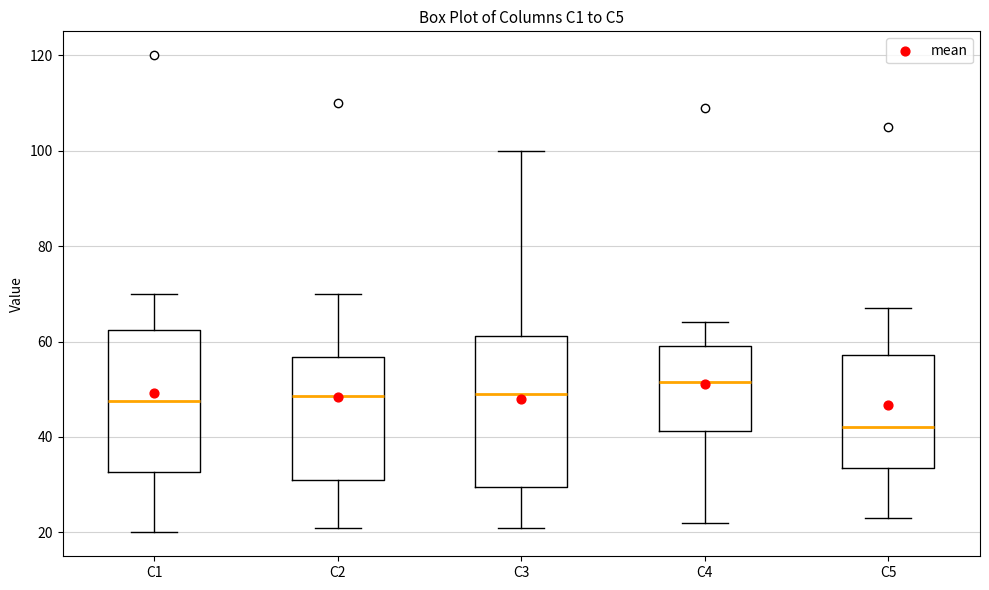

Which box has the highest median line?

C4